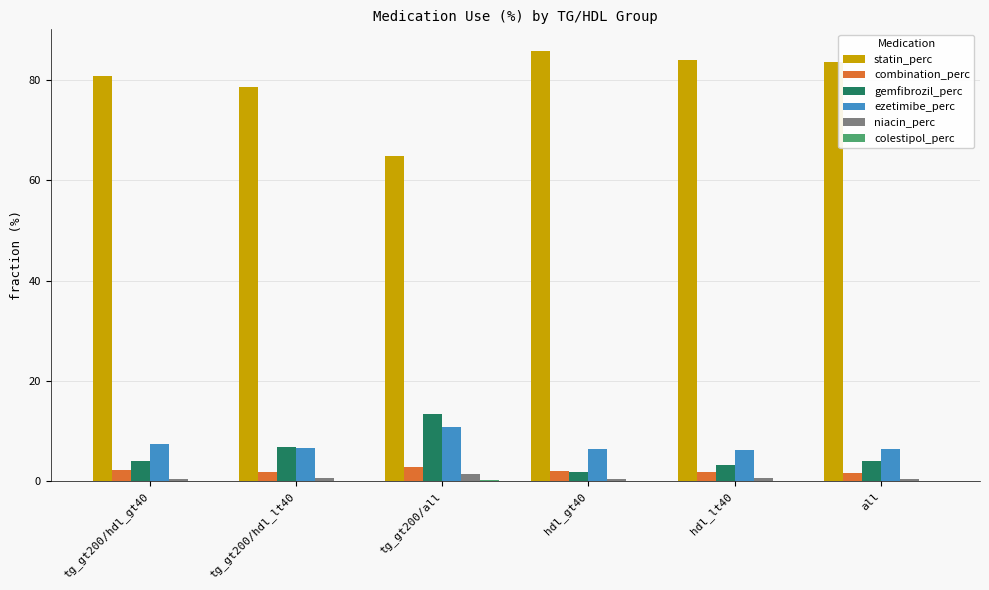

How many data points in statin_perc are above 83?

3